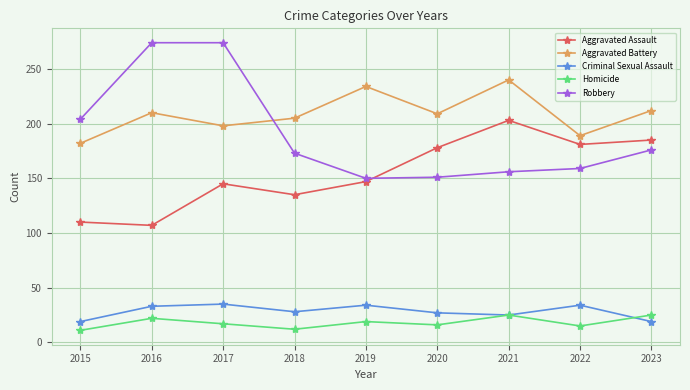

What are all the series names shown in the legend?

Aggravated Assault, Aggravated Battery, Criminal Sexual Assault, Homicide, Robbery